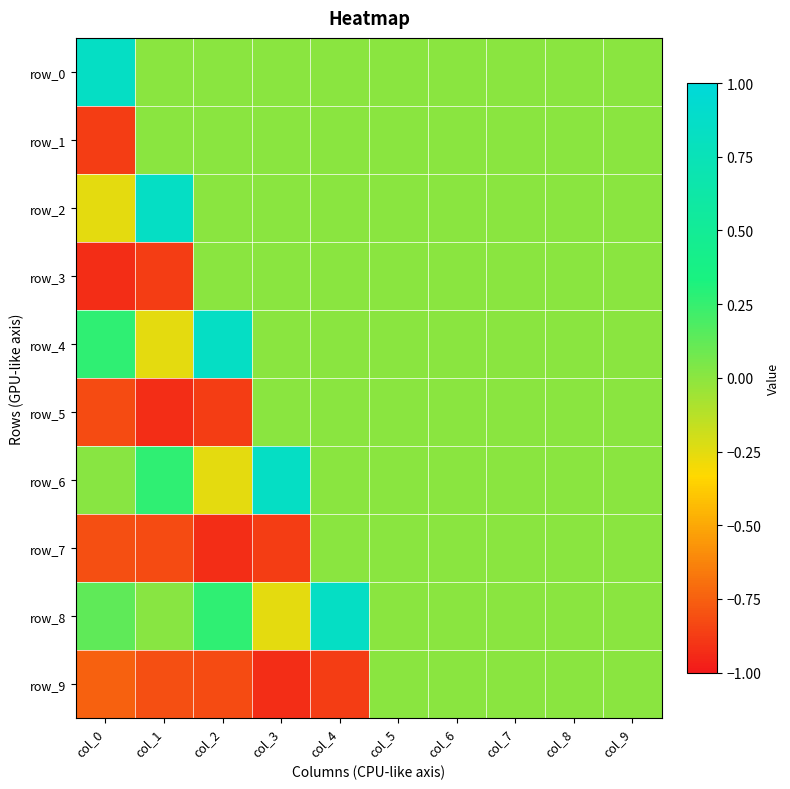

What is the sum of all row_4 values?

0.9